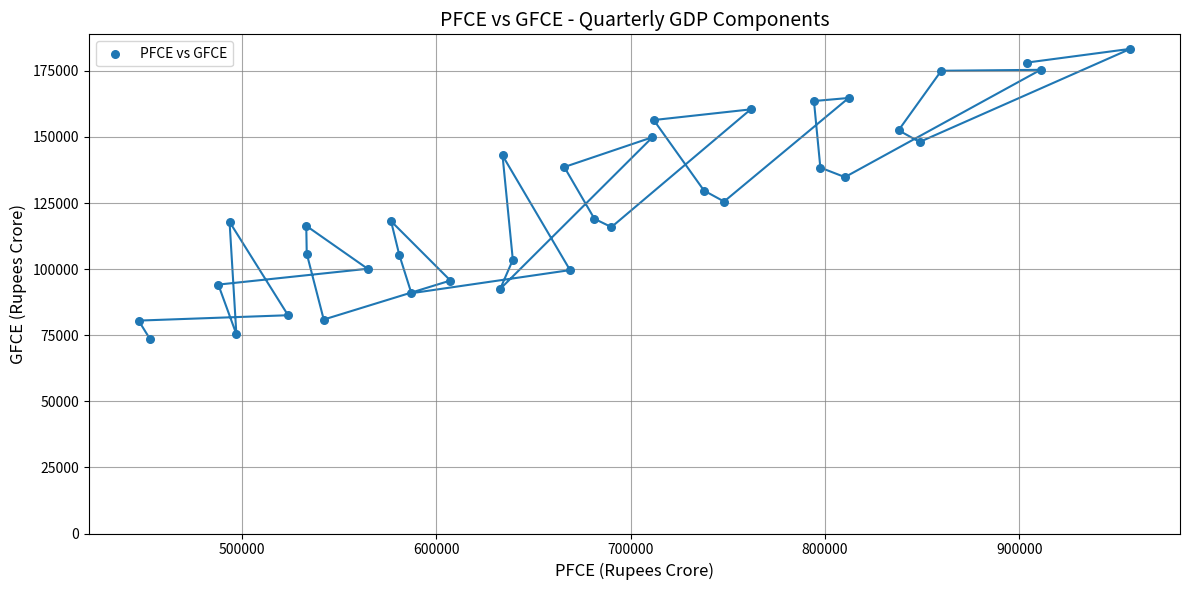

What is the range of X values (max minus min)?

510057.0